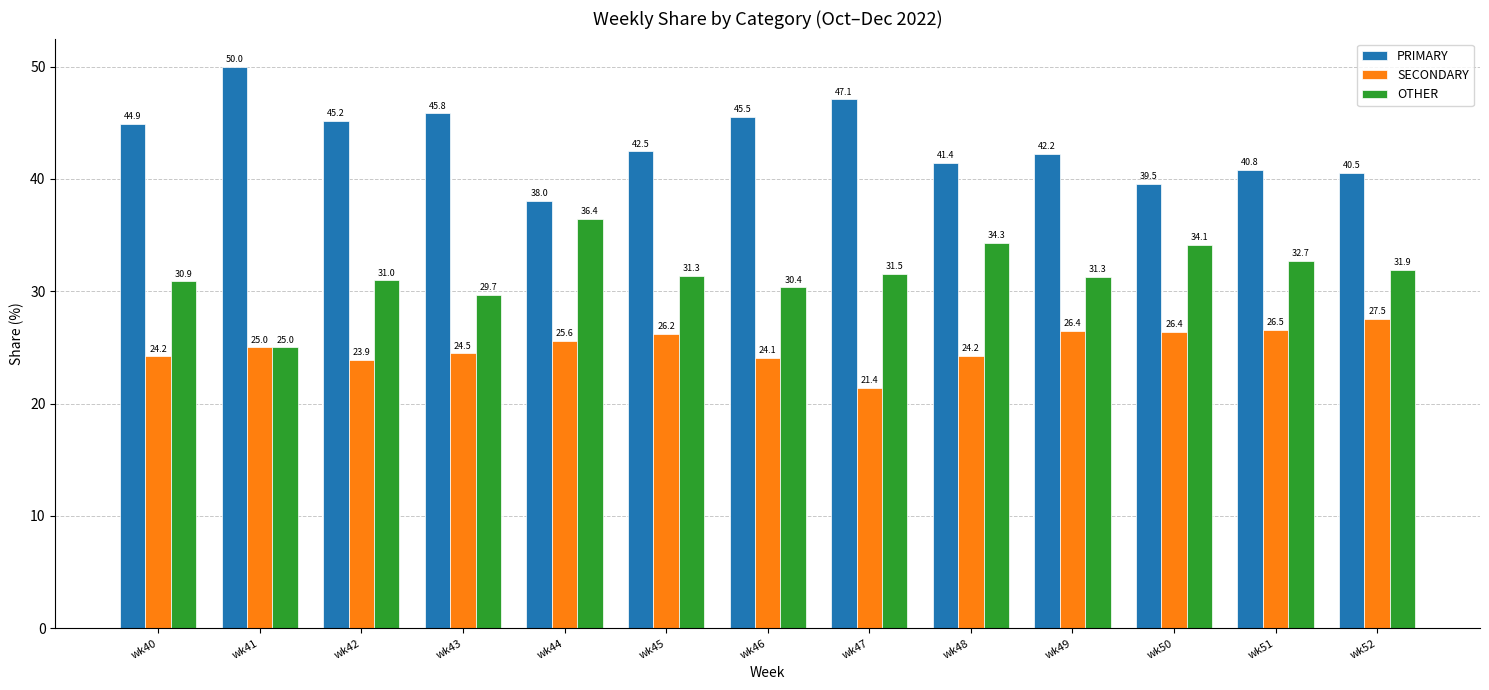

What are all the series names shown in the legend?

PRIMARY, SECONDARY, OTHER